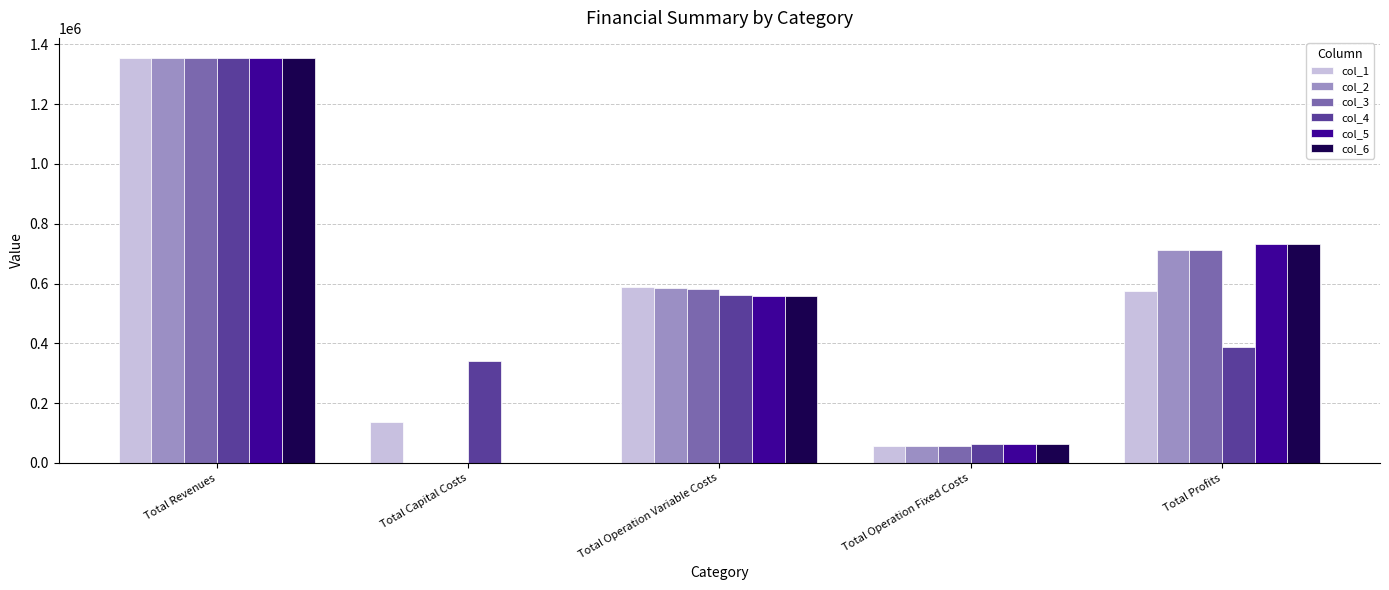

Where is col_5 nearest to the value 676915?

Total Profits